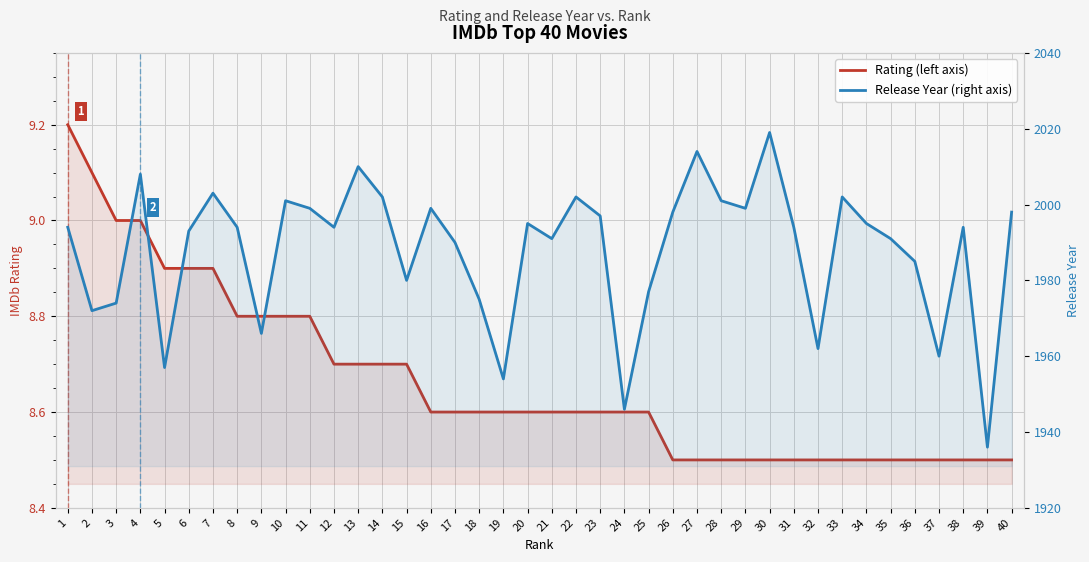

True or false: Rating (left axis) and Release Year (right axis) intersect in this chart.

False